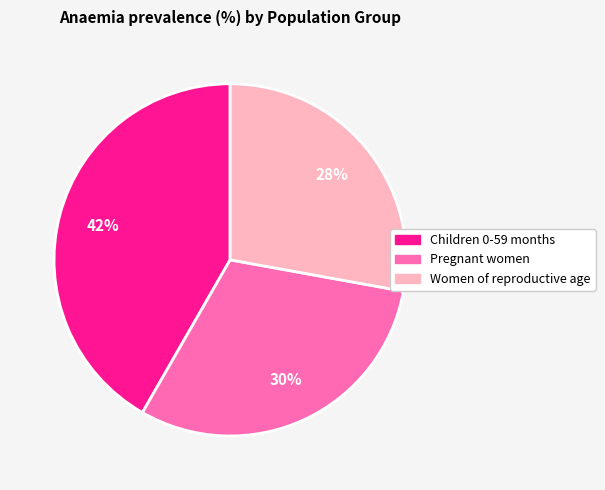

True or false: Women of reproductive age accounts for 28% of the total.

True